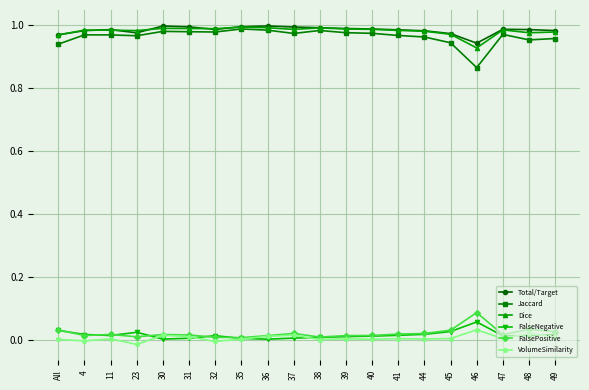

True or false: Jaccard has a value of 1.0 at 40.

True